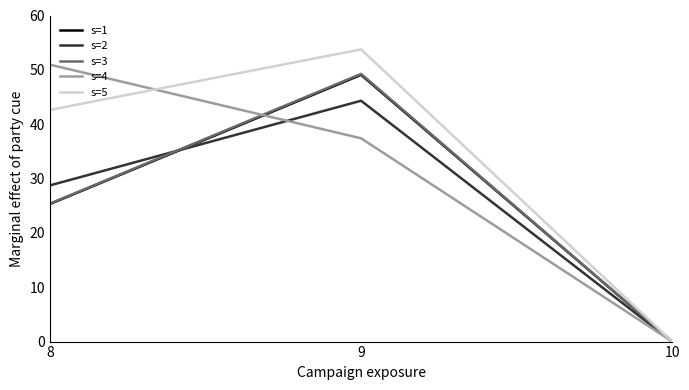

Is this an area chart (filled region under the line)?

No